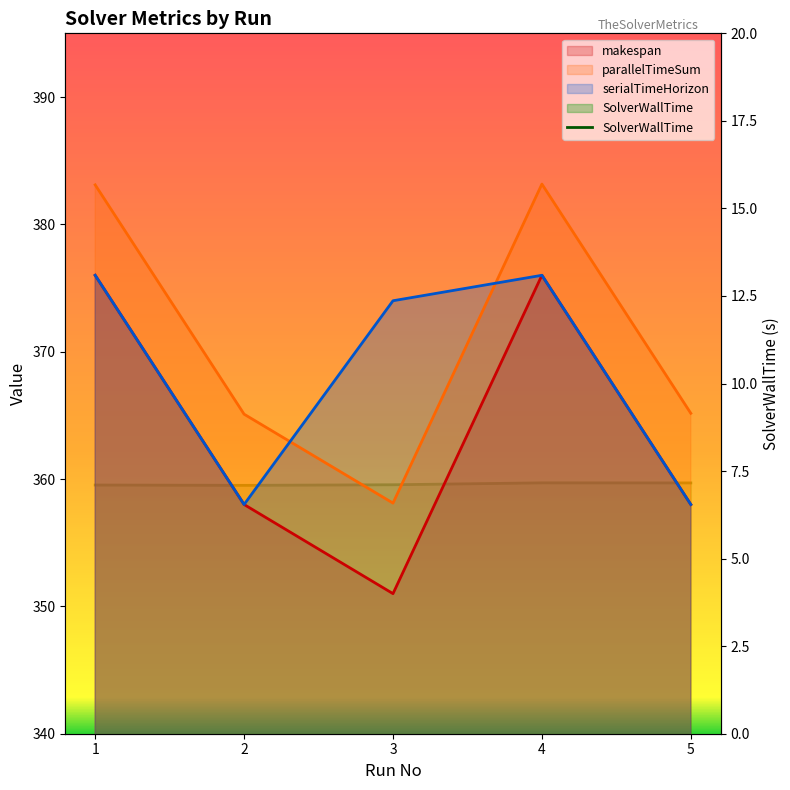

True or false: SolverWallTime and makespan intersect in this chart.

False